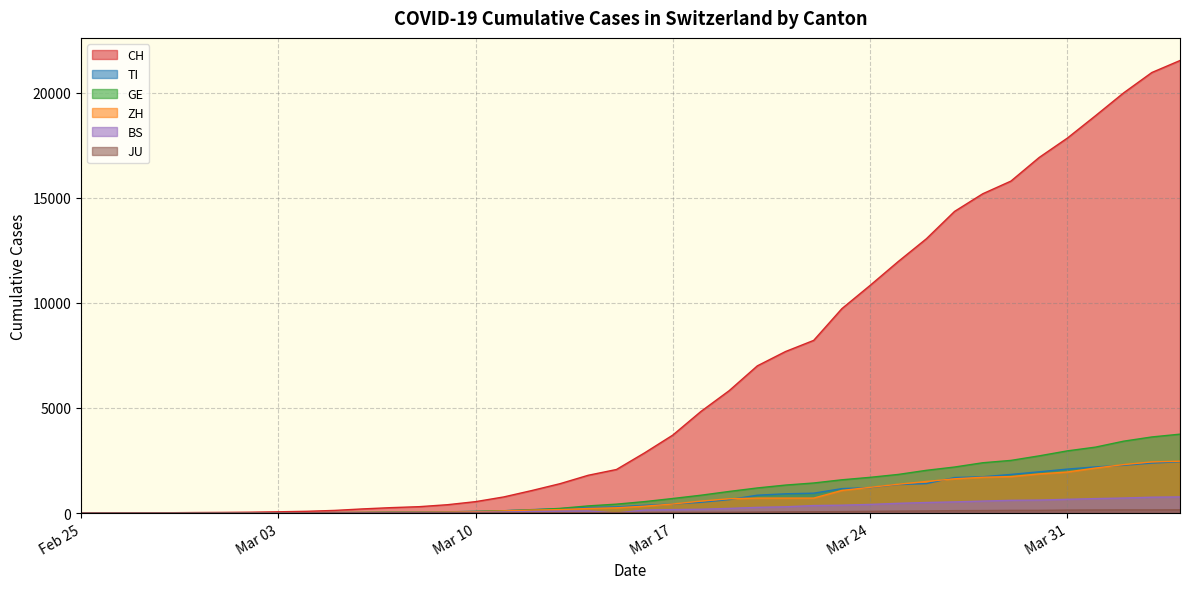

Which series has the largest total across all categories?

CH